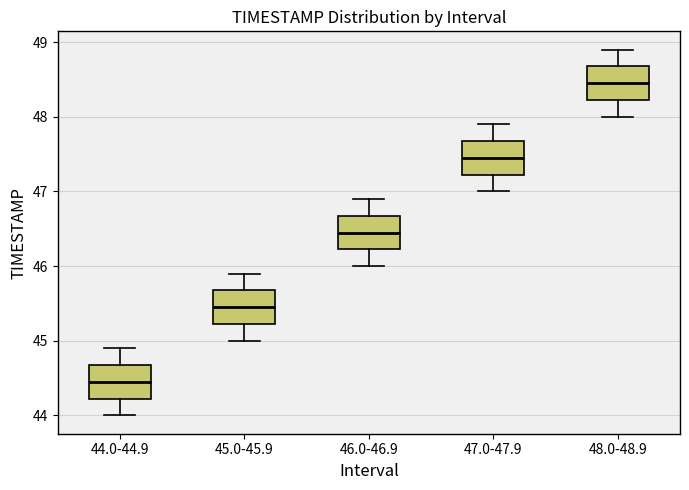

Which box's median line is the lowest?

44.0-44.9